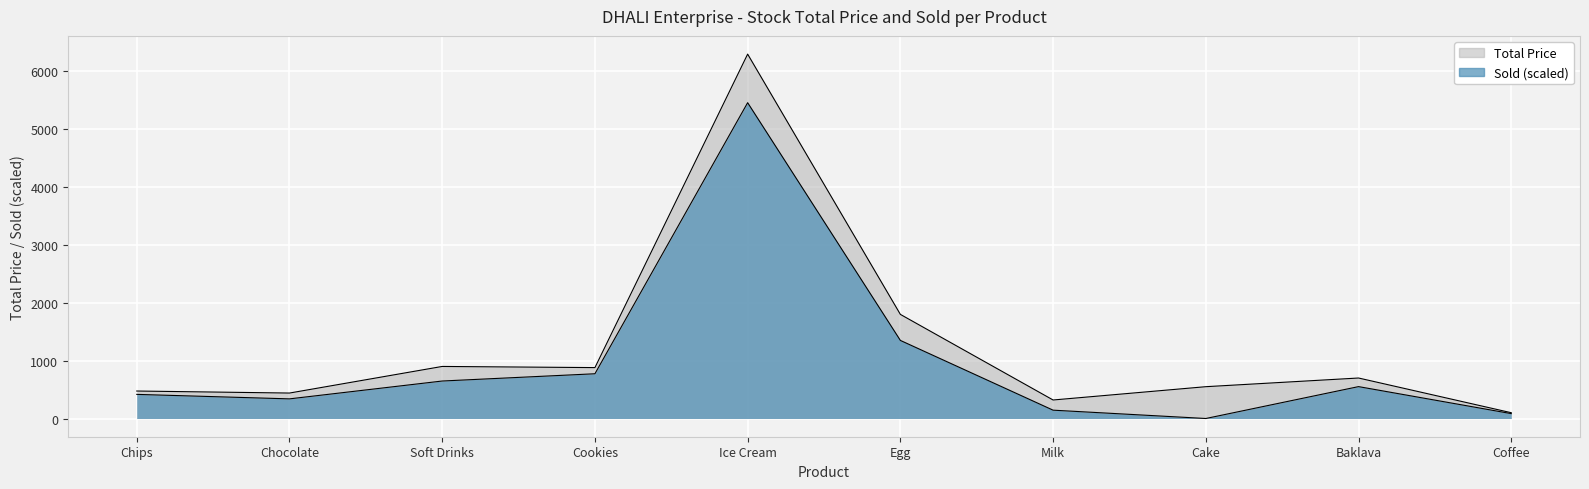

How many points are lower than both their immediate neighbors (excluding endpoints)?

3